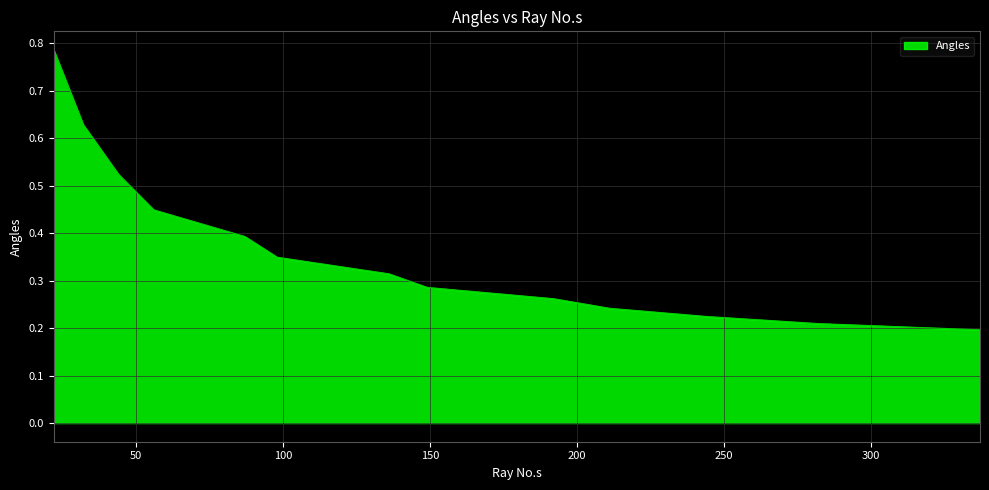

Reading left to right, what are all the values shown in this chart?

22=0.8	32=0.6	44=0.5	56=0.4	87=0.4	98=0.3	136=0.3	149=0.3	192=0.3	211=0.2	244=0.2	282=0.2	337=0.2